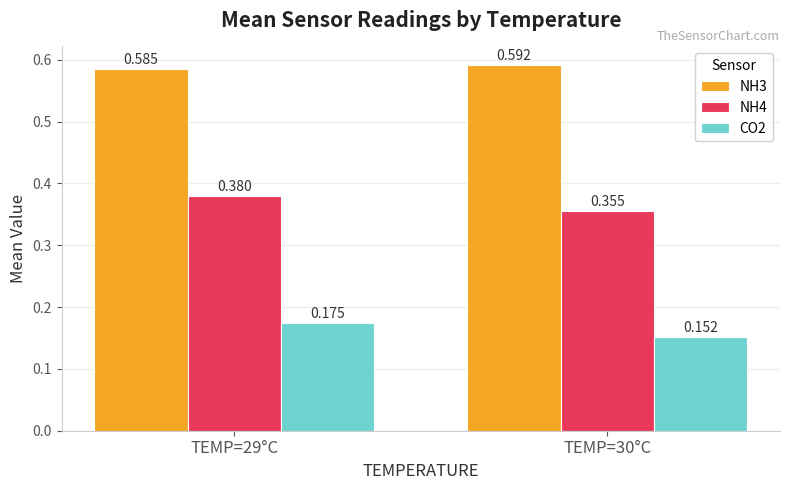

At which label does CO2 reach its minimum?

TEMP=30°C